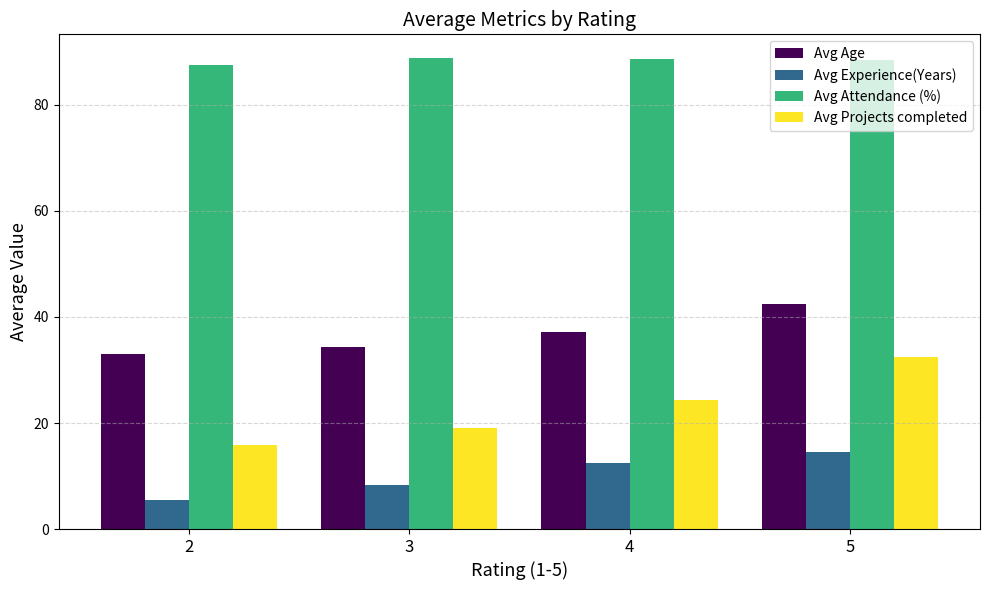

Read the Avg Attendance (%) value at 4.

88.6